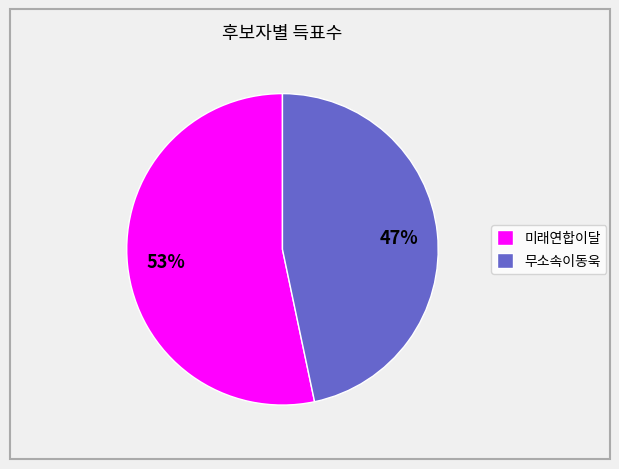

Between 미래연합이달 and 무소속이동욱, which is larger?

미래연합이달